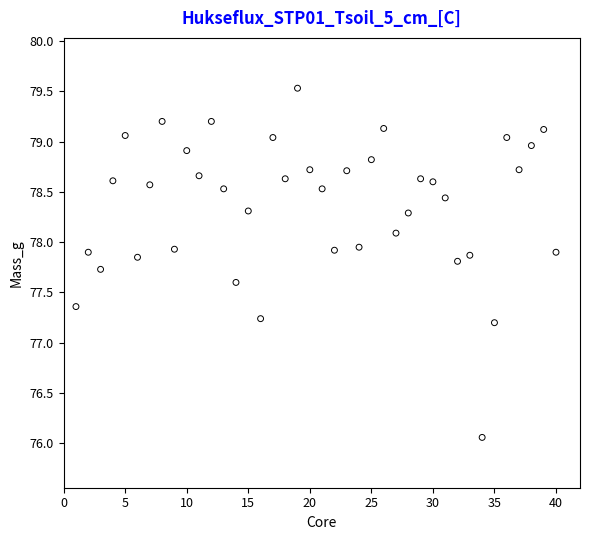

What is the range of Y values (max minus min)?

3.5